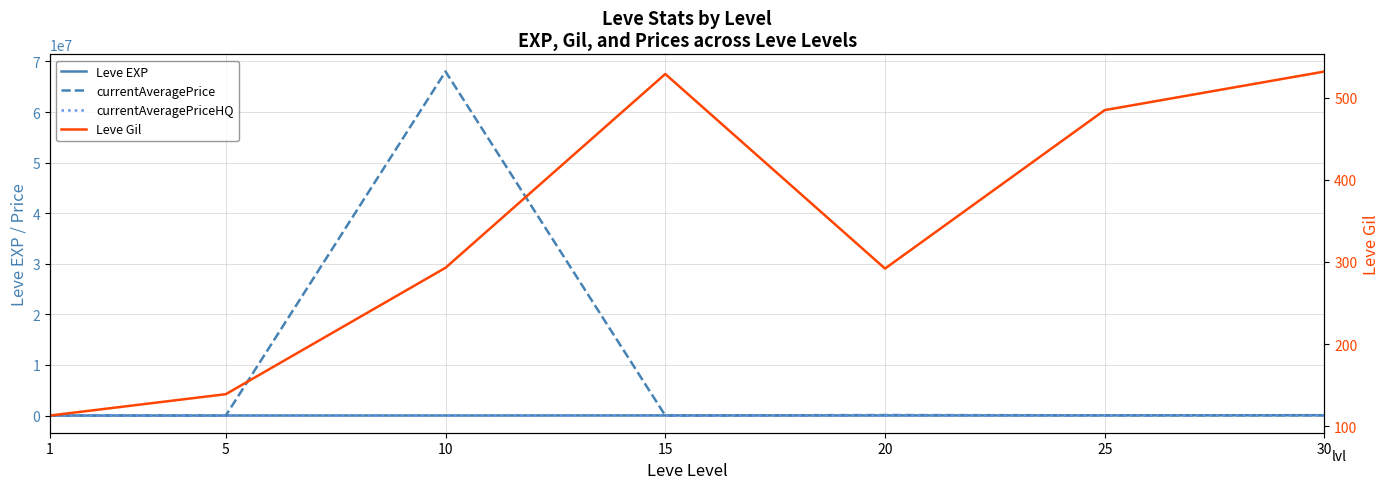

True or false: currentAveragePrice and currentAveragePriceHQ cross at least once.

False